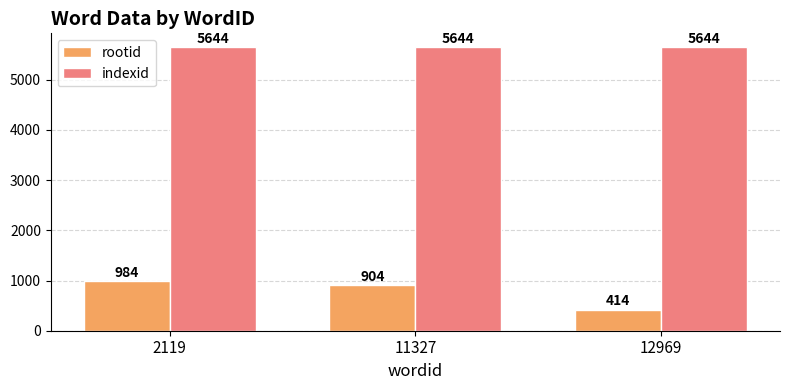

List the series in order of their overall mean, lowest first.

rootid, indexid